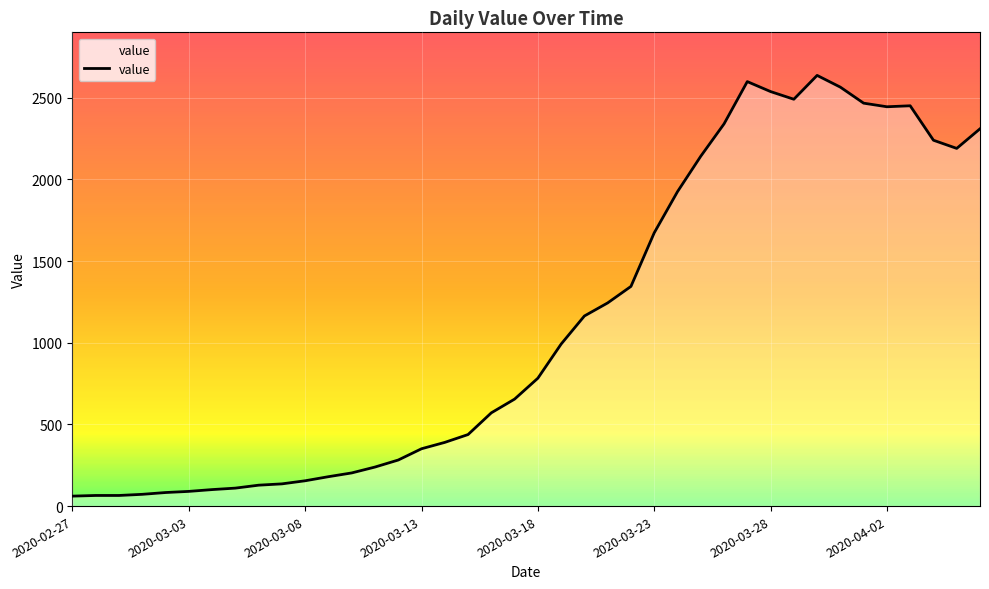

What is the smallest value displayed?

61